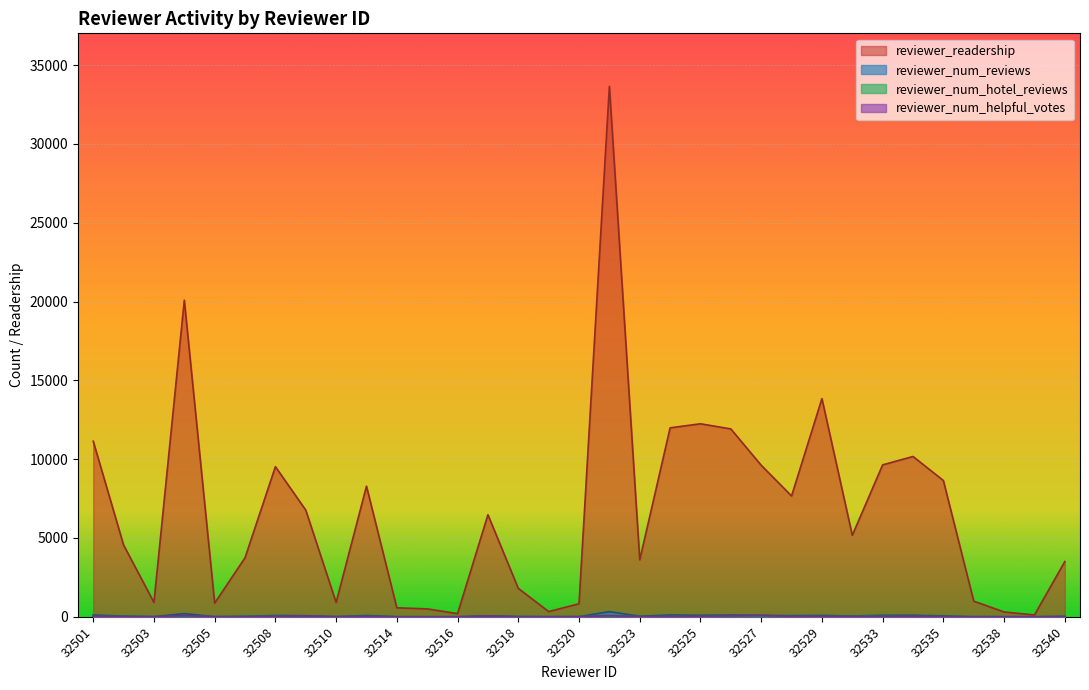

Is the value of reviewer_num_helpful_votes at 32509 greater than the value of reviewer_num_hotel_reviews at 32509?

Yes